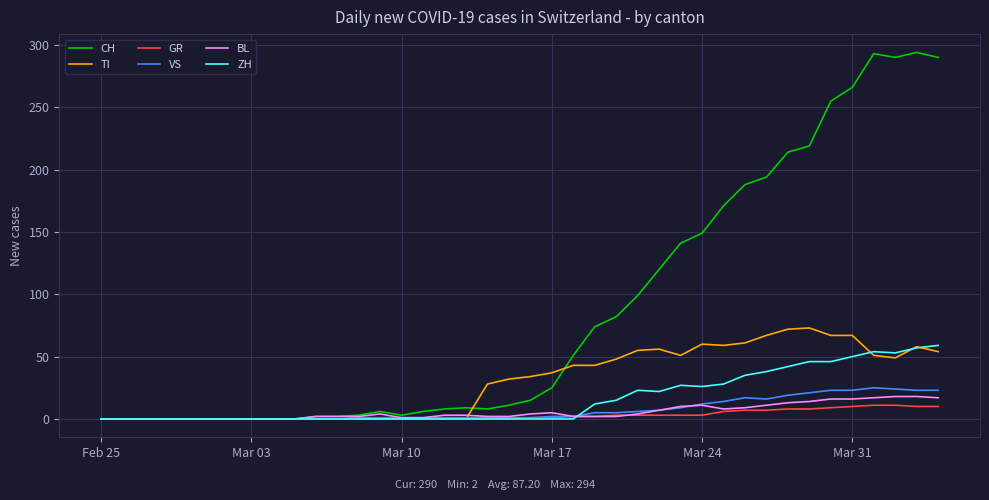

What is the greatest value displayed?

294